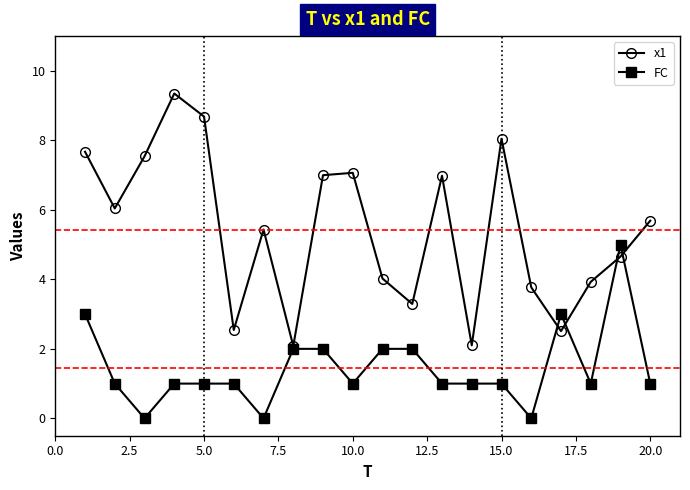

How many lines are shown in the chart?

2